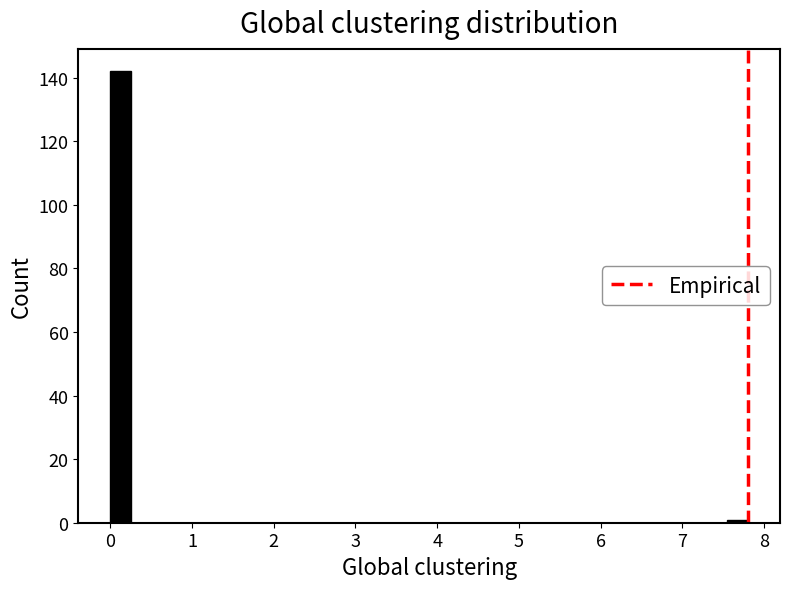

Around what value on the x-axis is the tallest bar? Give the approximate position of its centre, as read against the axis.

0.1